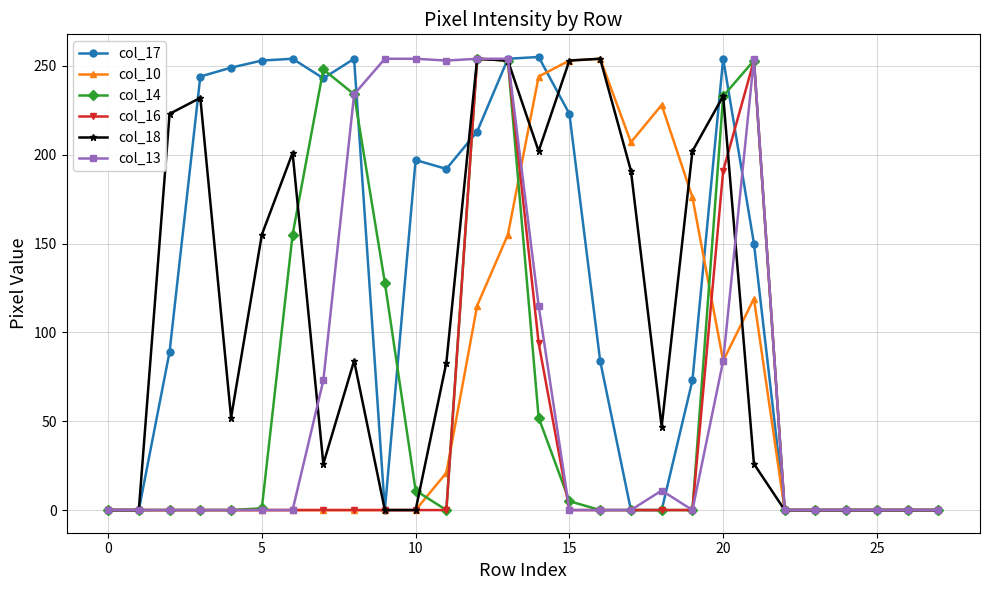

Does the chart have visible grid lines?

Yes